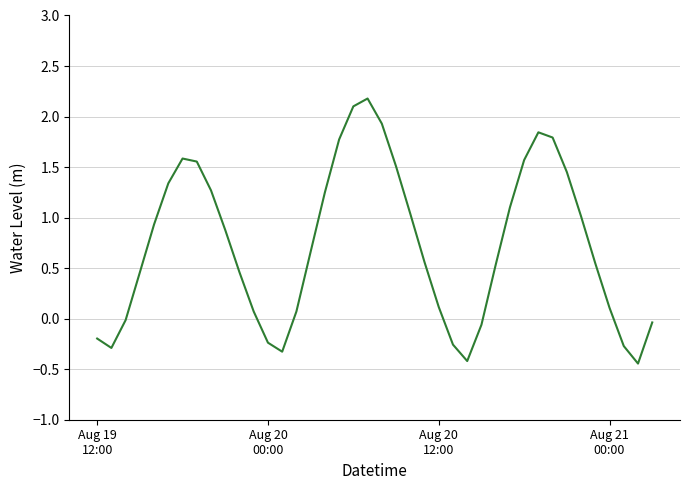

What is the maximum value shown in the chart?

2.2